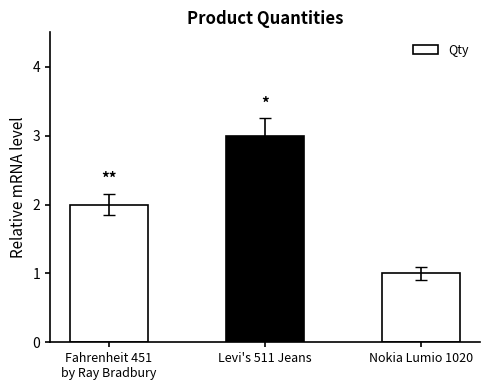

Is it true that the value at Levi's 511 Jeans is 4?

False